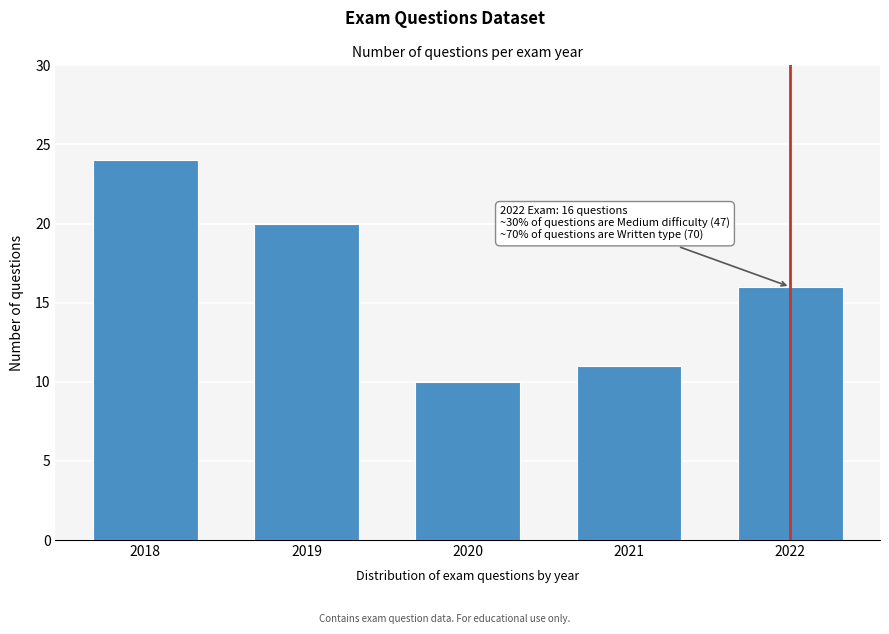

Reading left to right, transcribe all the data shown in this chart.

2018=24	2019=20	2020=10	2021=11	2022=16